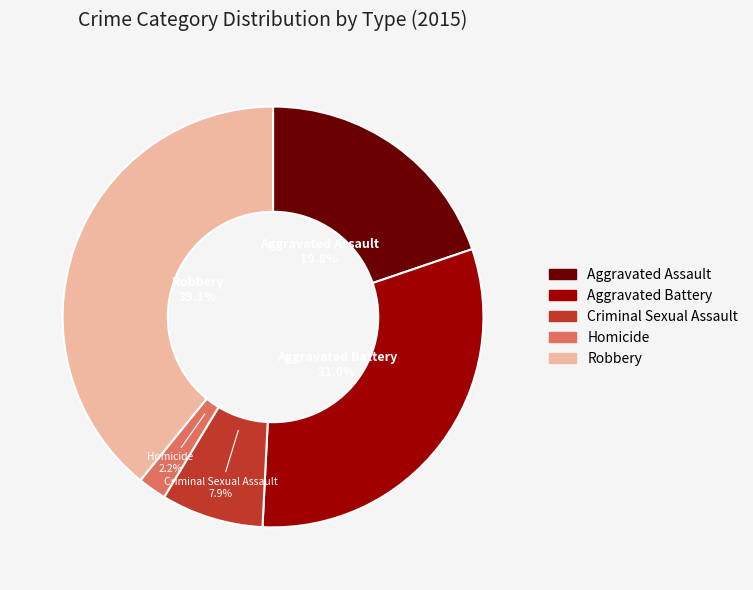

To the nearest percent, what is the average slice percentage?

20%